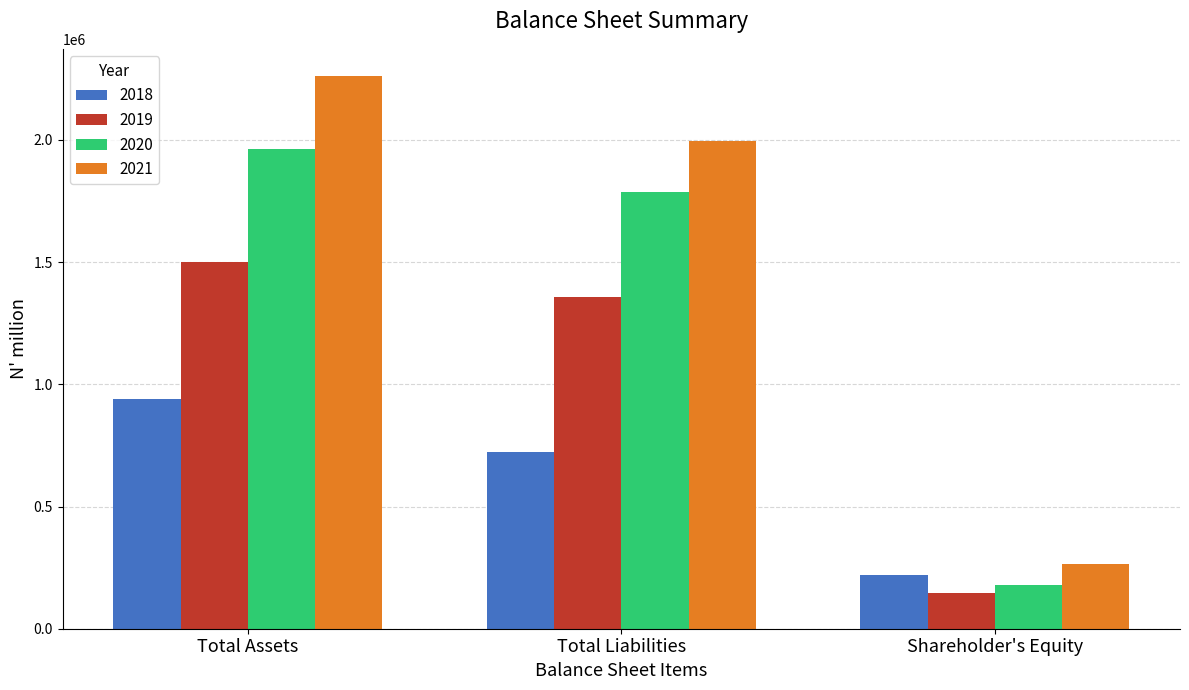

Rank the series at Shareholder's Equity from lowest to highest value.

2019, 2020, 2018, 2021